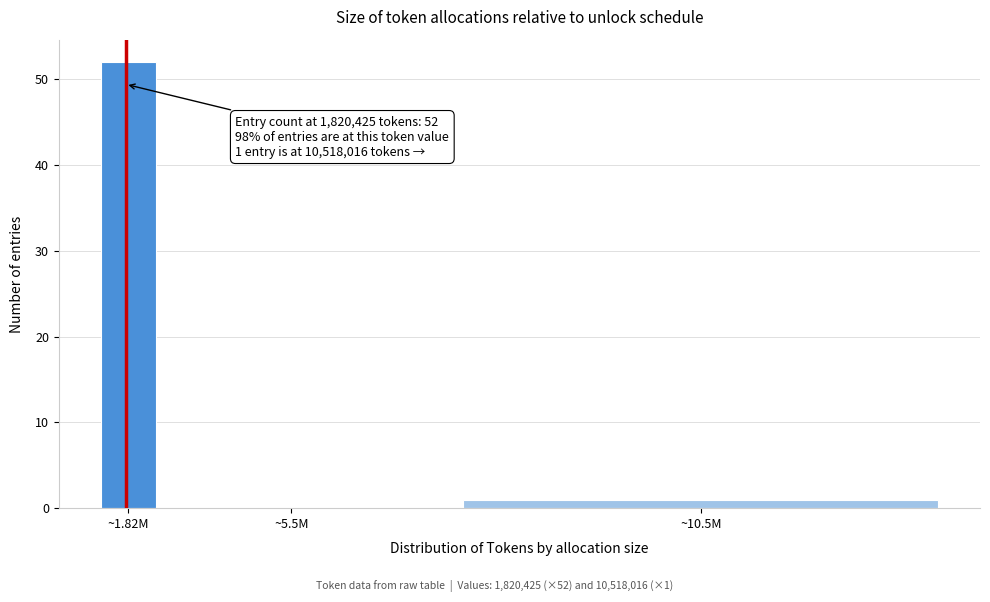

Reading right to left, extract all data points from this chart.

~10.5M=1	~5.5M=0	~1.82M=52